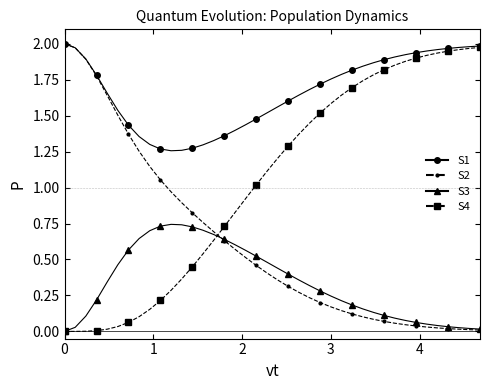

Count the number of categories in the chart.

40